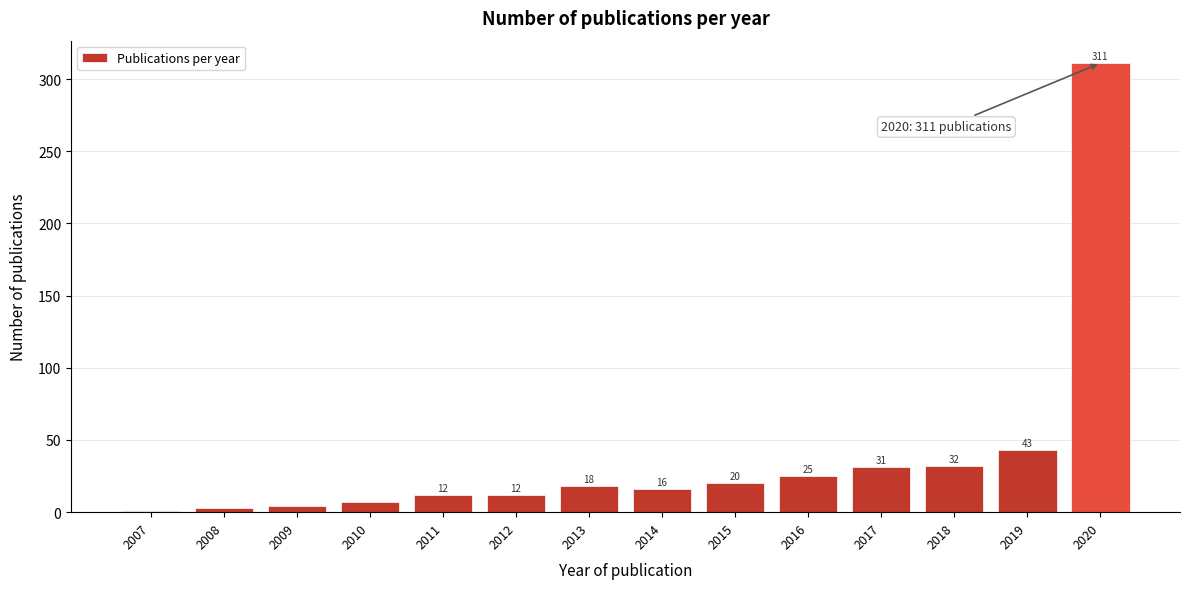

Reading left to right, list all the values displayed in this chart.

2007=1	2008=3	2009=4	2010=7	2011=12	2012=12	2013=18	2014=16	2015=20	2016=25	2017=31	2018=32	2019=43	2020=311